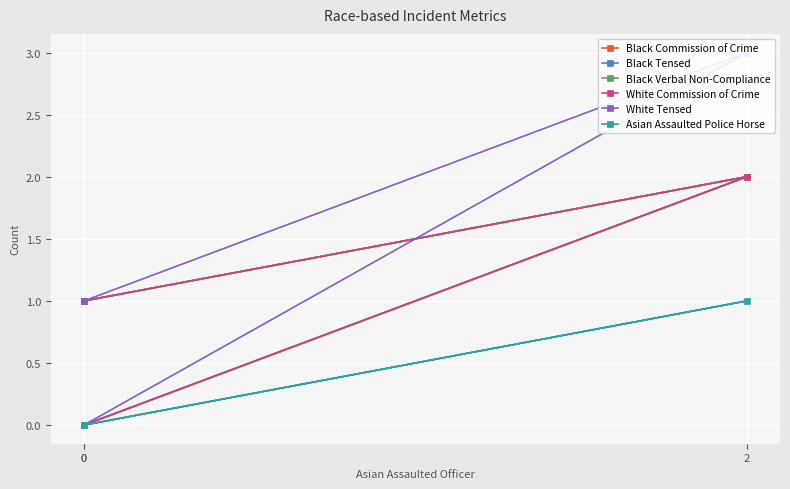

List the series in order of their peak value, highest first.

White Tensed, Black Commission of Crime, Black Tensed, Black Verbal Non-Compliance, White Commission of Crime, Asian Assaulted Police Horse